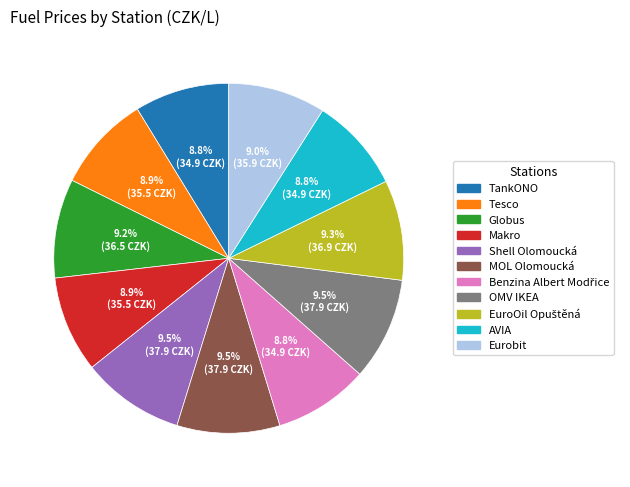

How many segments does this pie chart have?

11